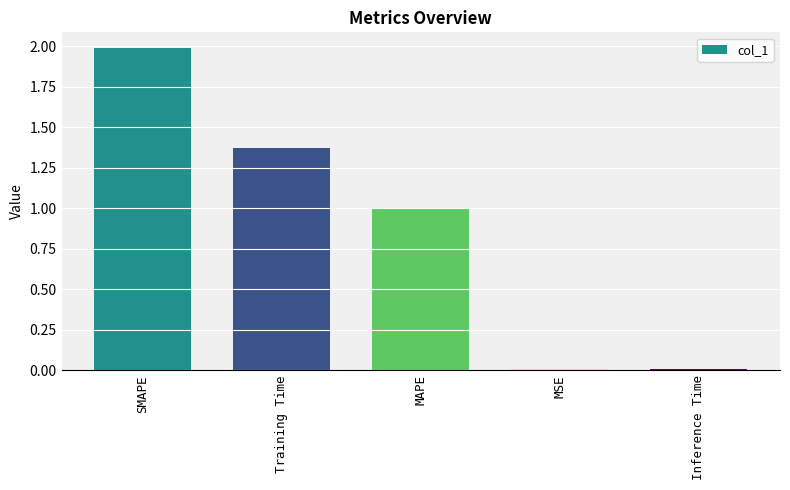

What is the maximum value shown in the chart?

2.0